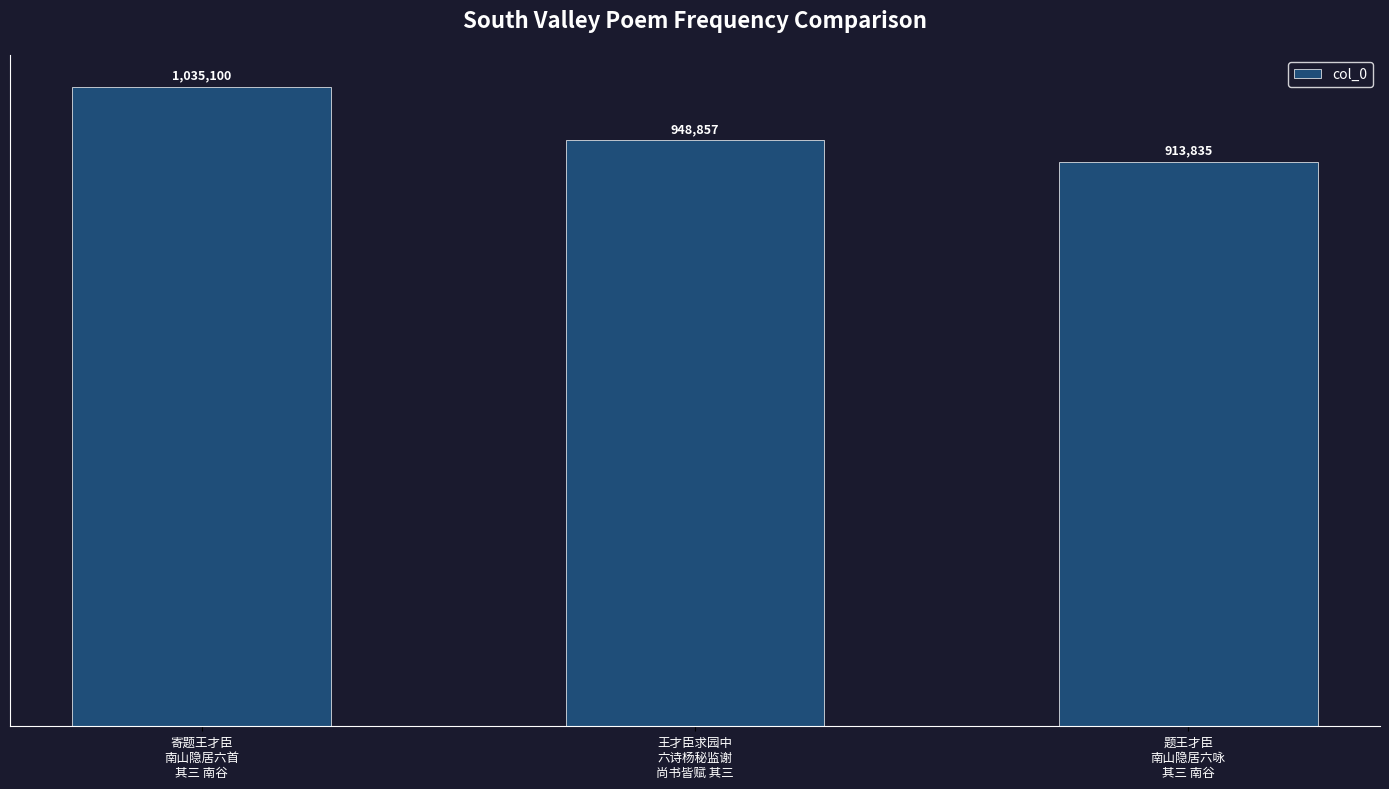

True or false: the data shows 326751 at 王才臣求园中
六诗杨秘监谢
尚书皆赋 其三.

False